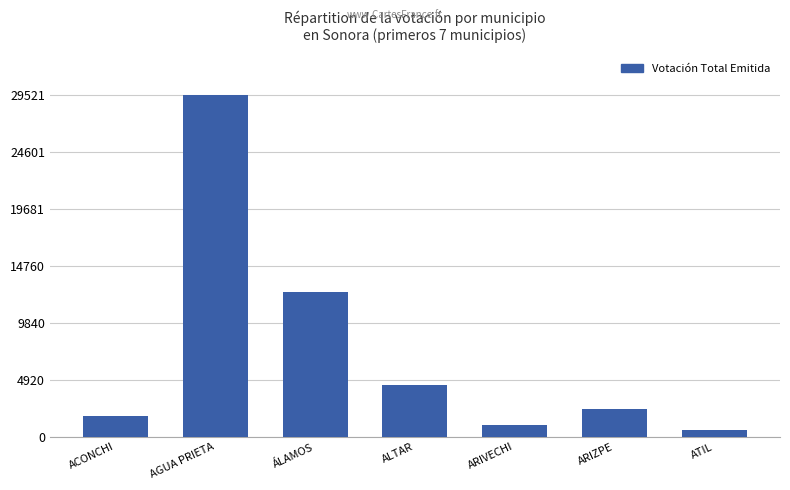

Approximately how many times larger is the value at ARIVECHI compared to ATIL?

1.7